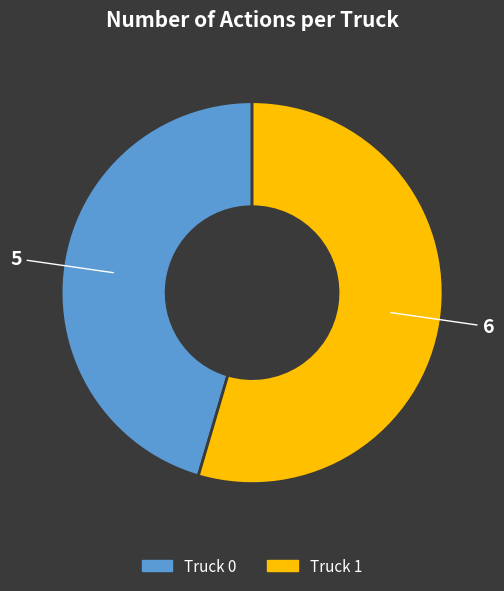

Which category has the smallest portion of the pie?

Truck 0